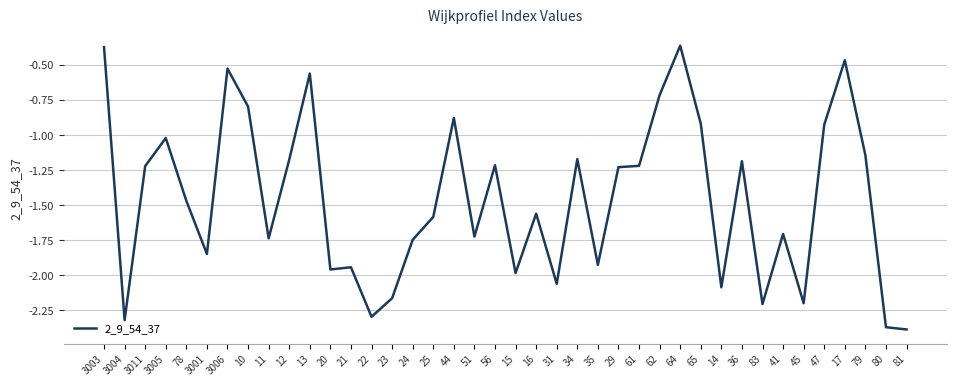

Is it true that the value at 35 is -0.6?

False